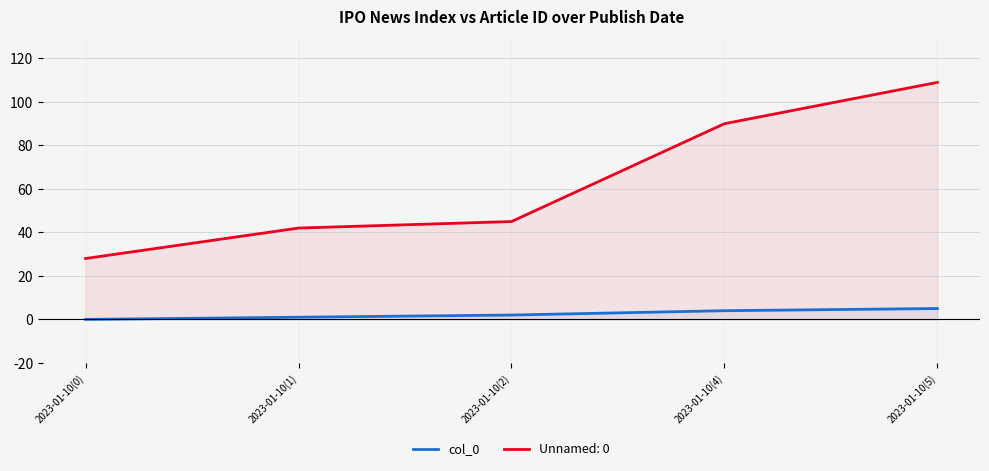

Which has a higher value, 2023-01-10(5) or 2023-01-10(4)?

2023-01-10(5)